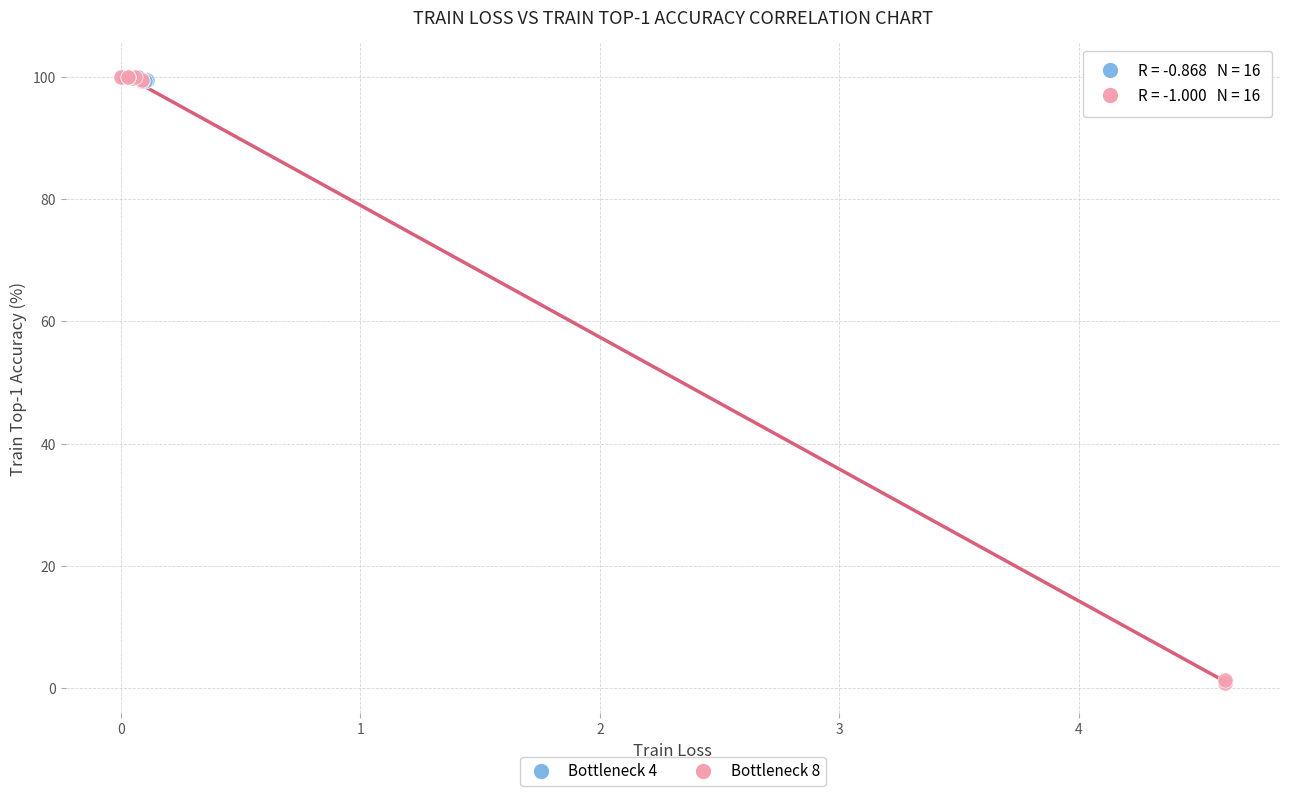

What are all the series names shown in the legend?

Bottleneck 4, Bottleneck 8